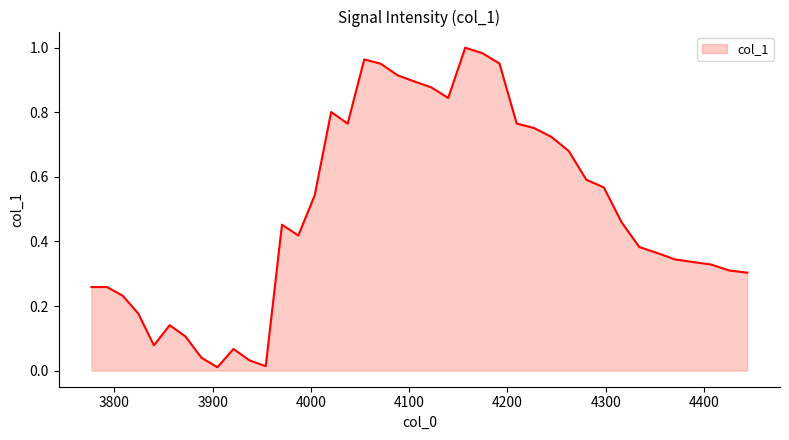

What is the sum of all values?

19.7